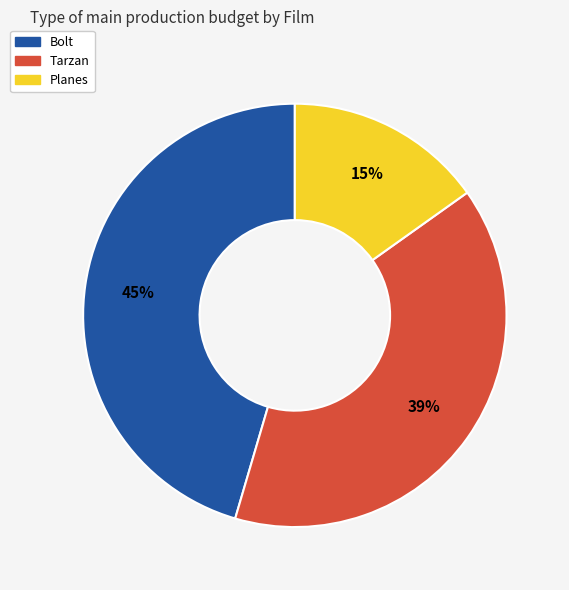

What is the ratio of the value at Tarzan to the value at Planes?

2.6